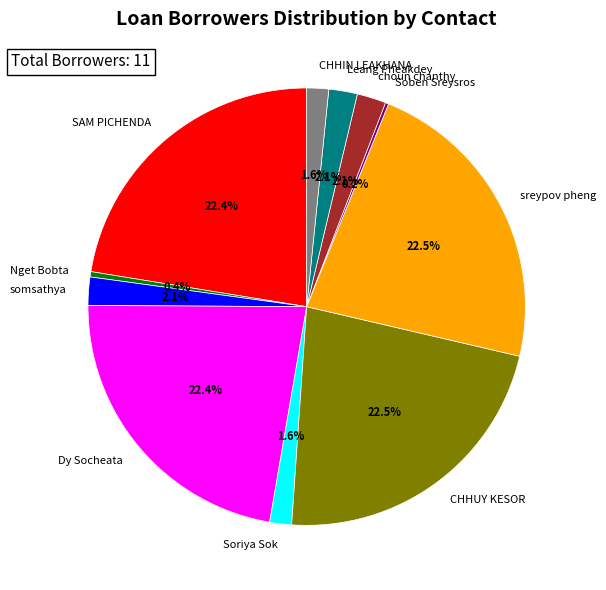

Is there any slice that represents more than half of the pie?

No